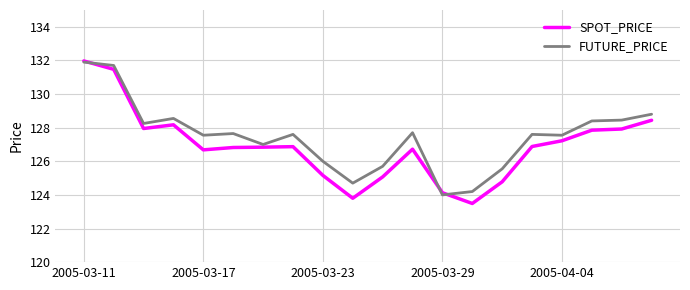

True or false: FUTURE_PRICE and SPOT_PRICE intersect in this chart.

True